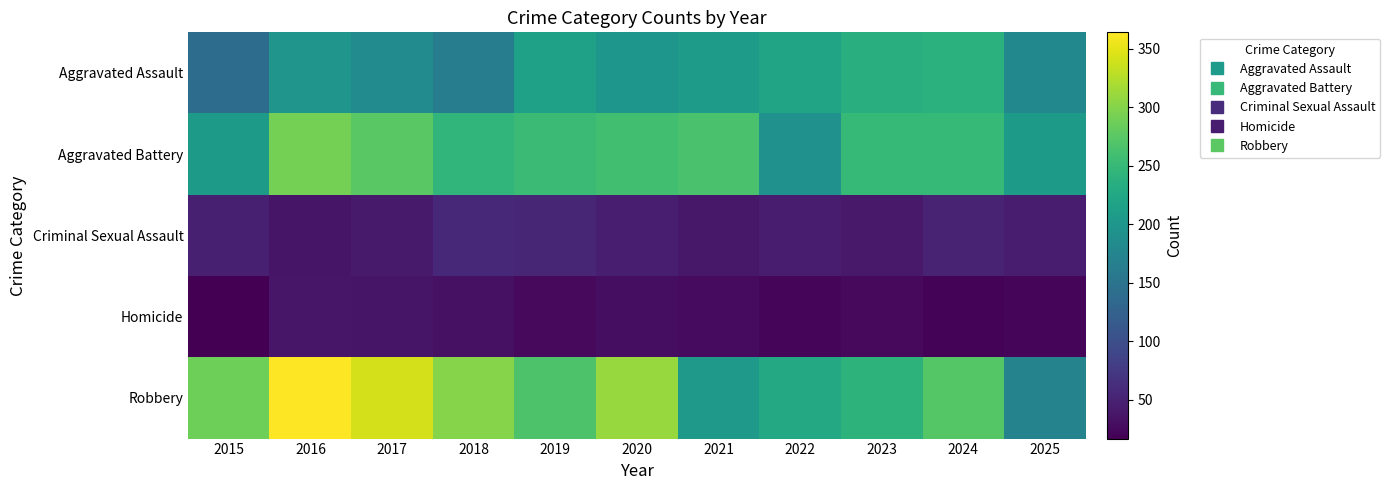

Between 2015 and 2018, which series saw the biggest shift?

Aggravated Battery